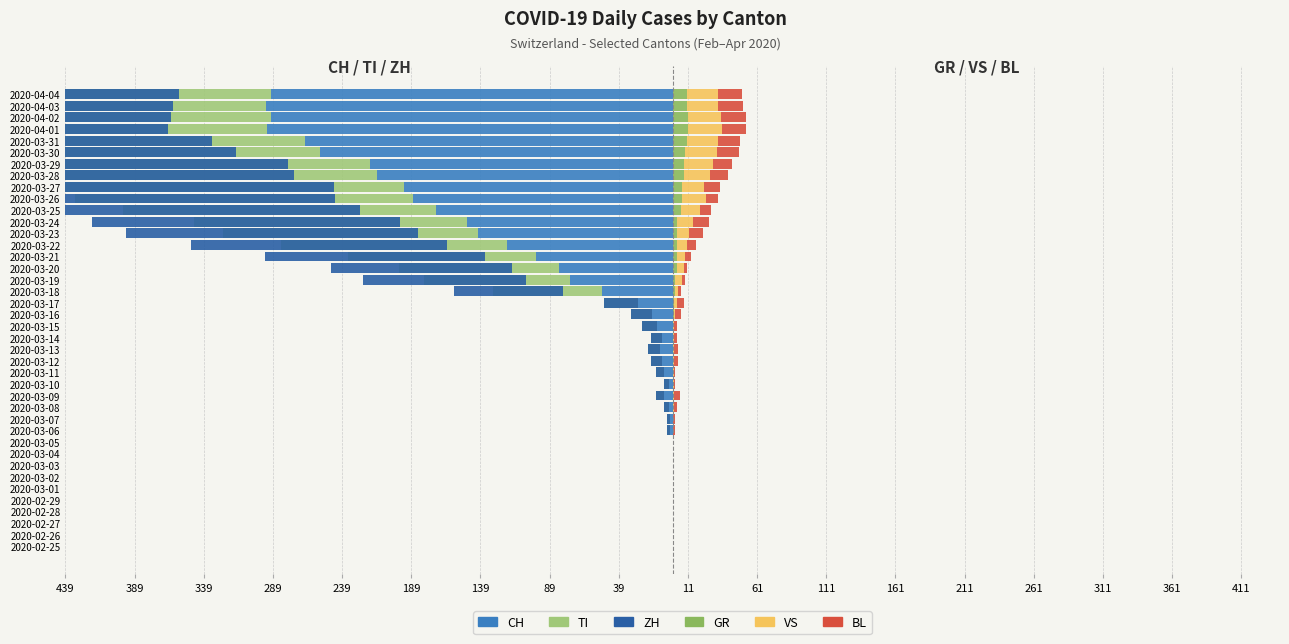

True or false: TI has a value of -361 at 2020-04-03.

True